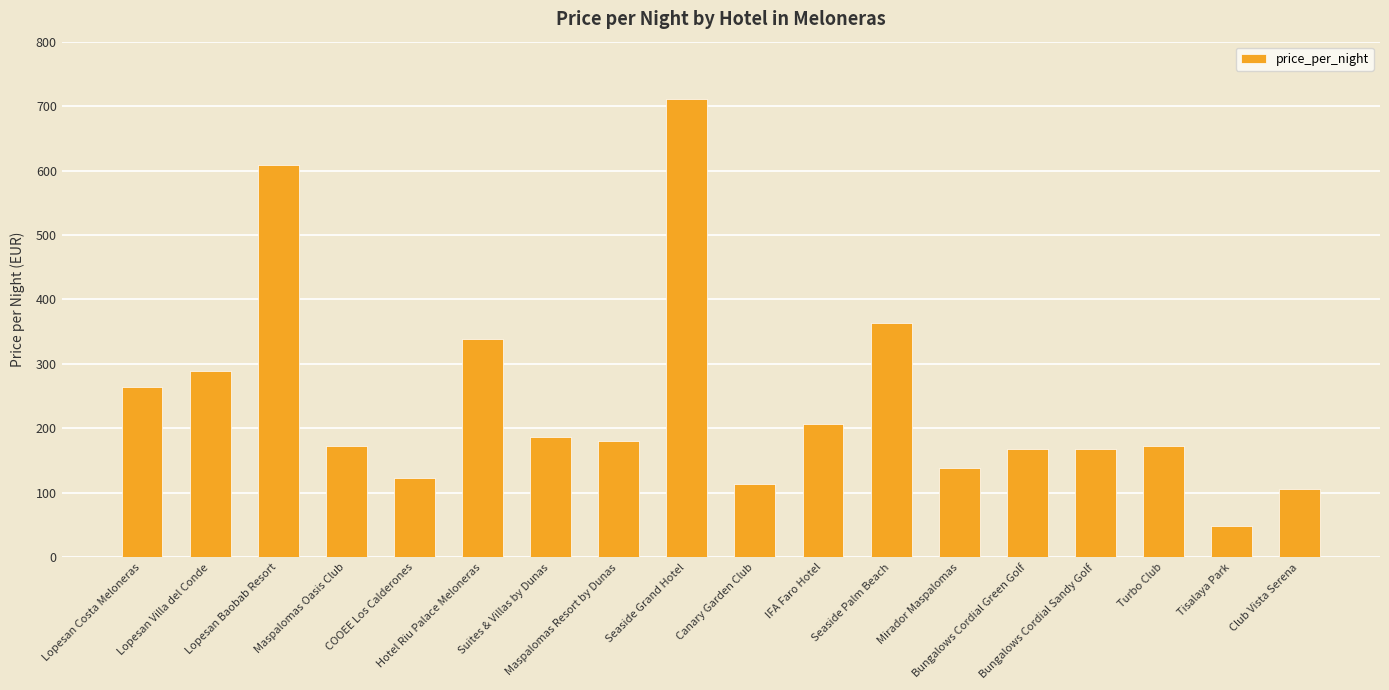

Between Lopesan Villa del Conde and Lopesan Costa Meloneras, which is larger?

Lopesan Villa del Conde